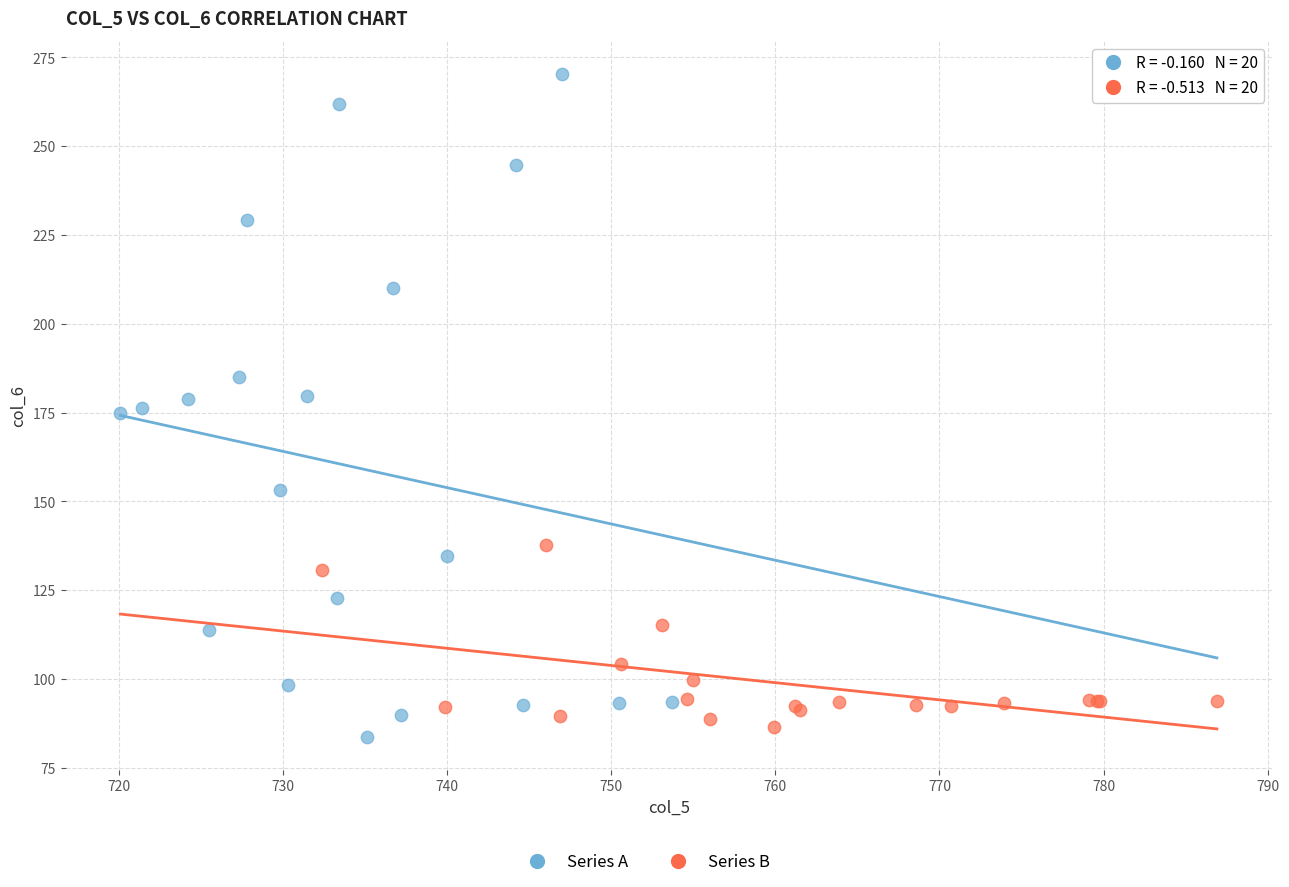

Which series reaches the minimum Y coordinate?

Series A